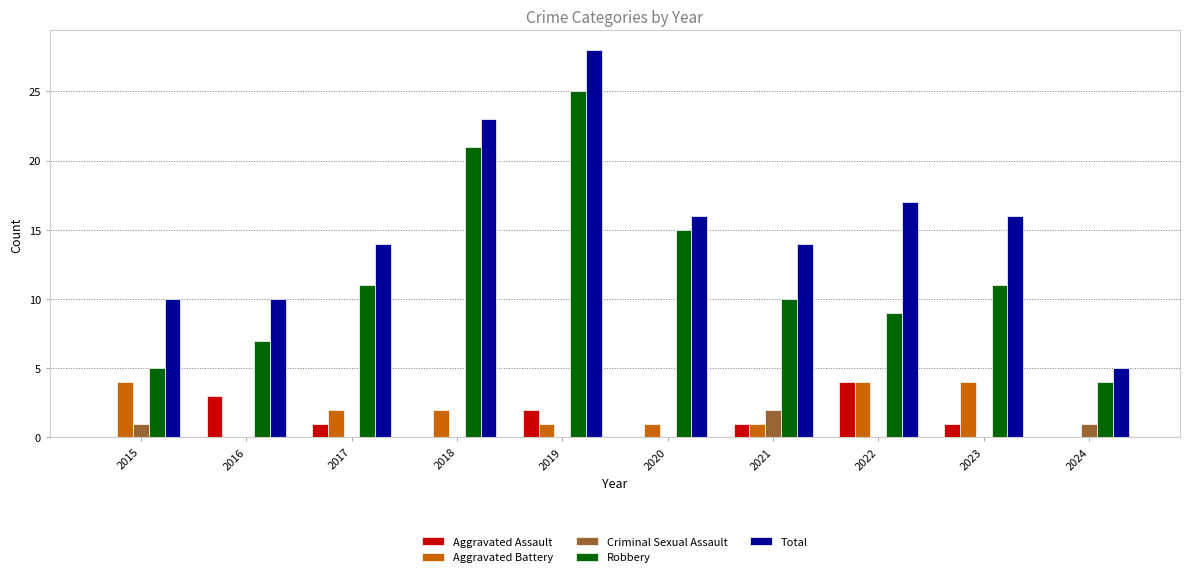

Where does the Aggravated Battery series first go above 2?

2015